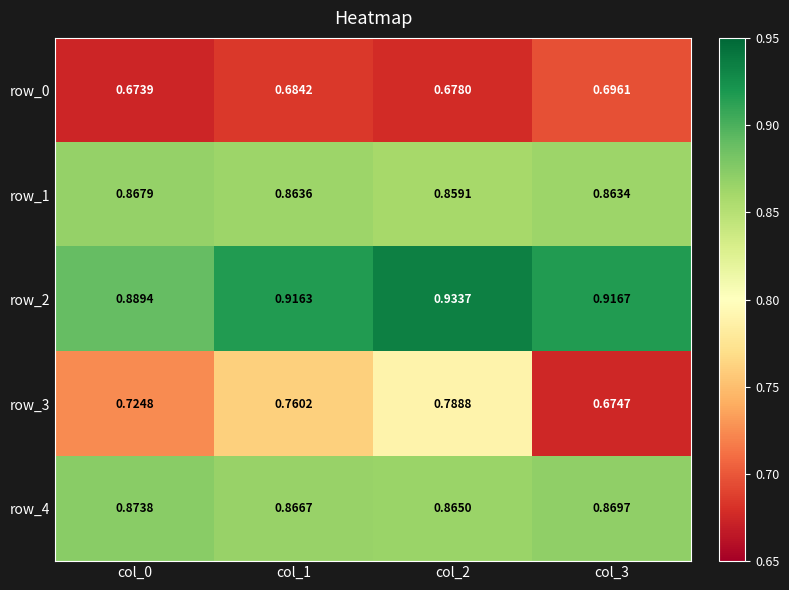

Between col_1 and col_3, which series saw the biggest shift?

row_3